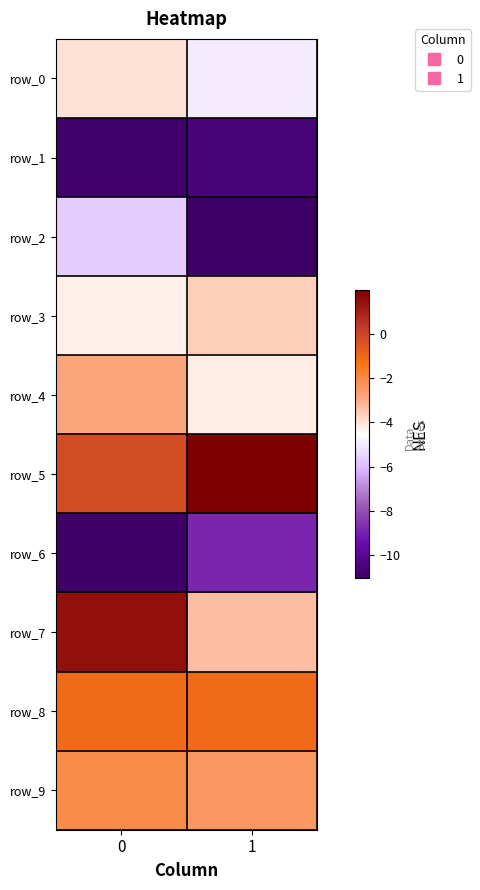

What is the average value of the row_5 series?

0.8